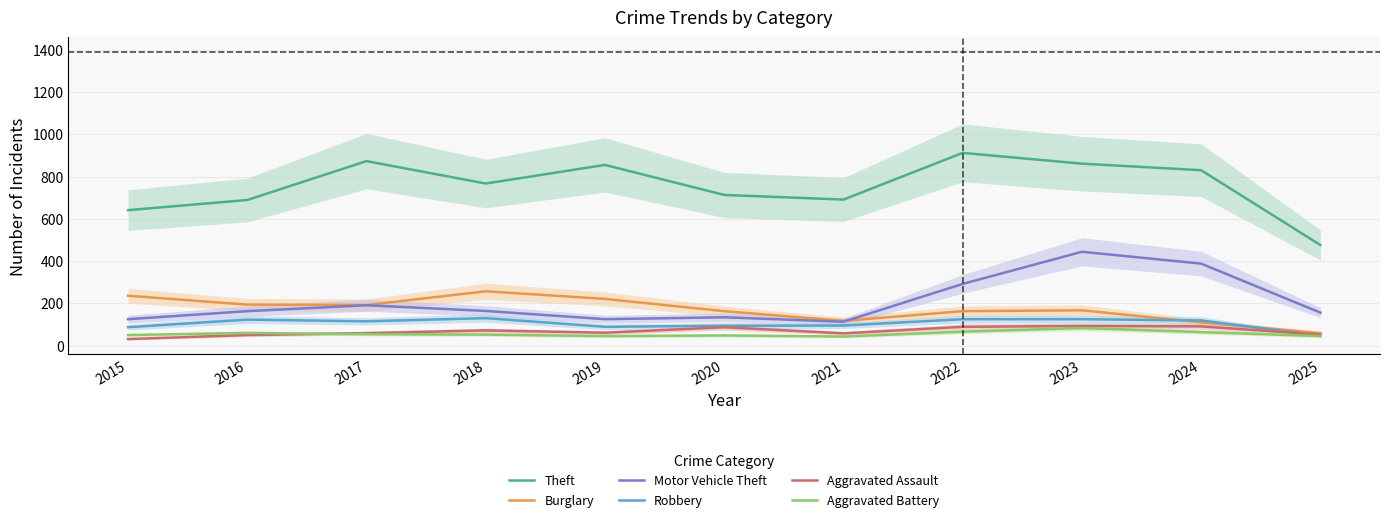

What are all the series names shown in the legend?

Theft, Burglary, Motor Vehicle Theft, Robbery, Aggravated Assault, Aggravated Battery